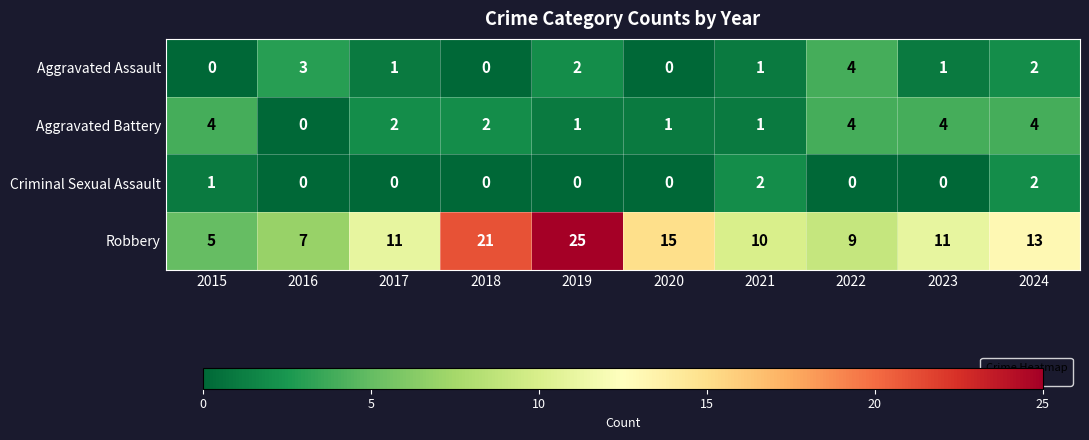

Which series has the largest total across all categories?

Robbery